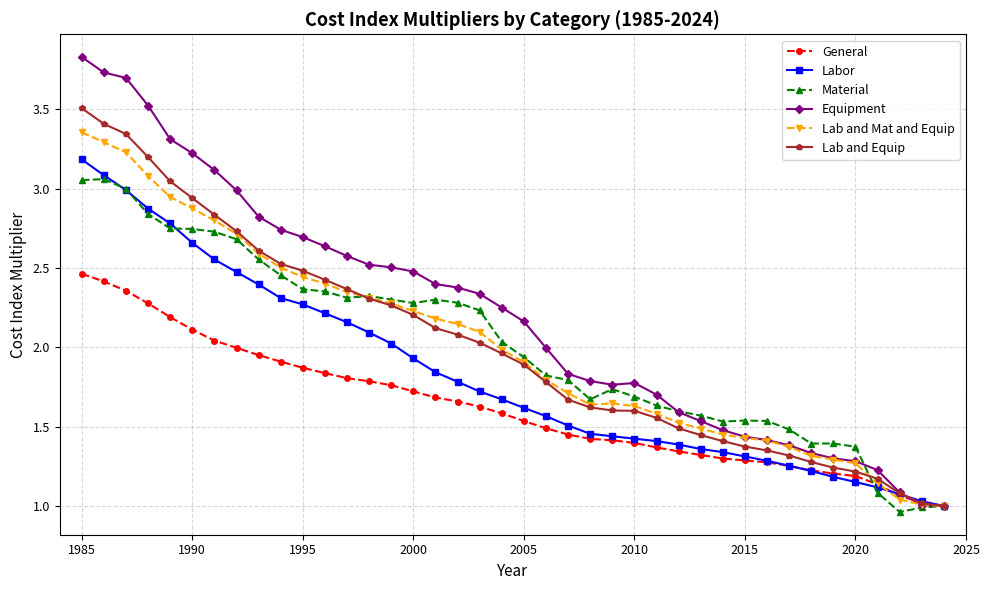

True or false: Material has more than 2 points higher than both neighbors.

True